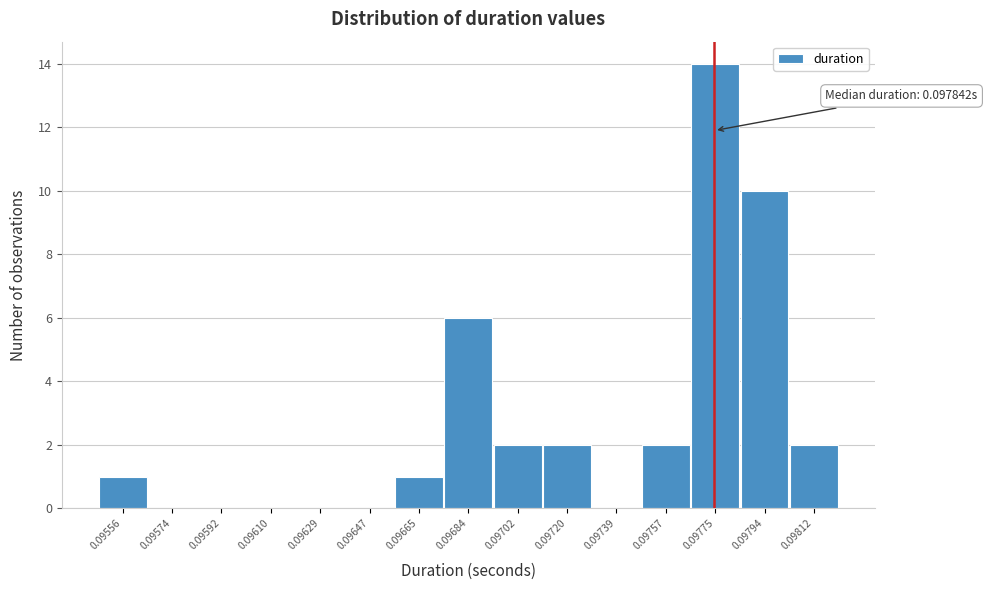

Reading left to right, what are all the values shown in this chart?

0.09556=1	0.09574=0	0.09592=0	0.09610=0	0.09629=0	0.09647=0	0.09665=1	0.09684=6	0.09702=2	0.09720=2	0.09739=0	0.09757=2	0.09775=14	0.09794=10	0.09812=2